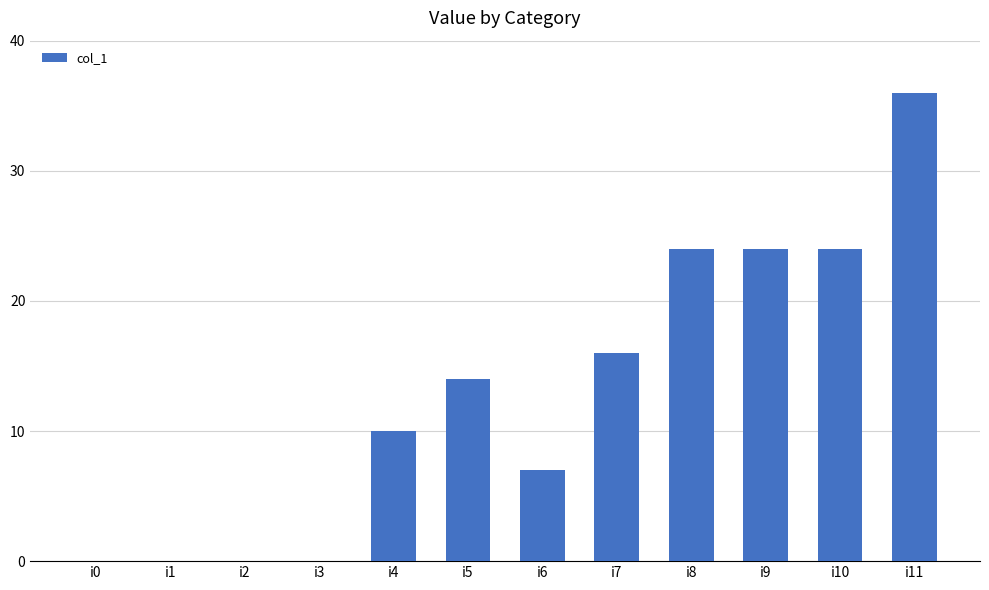

Reading left to right, what are all the values shown in this chart?

0	0	0	0	10	14	7	16	24	24	24	36